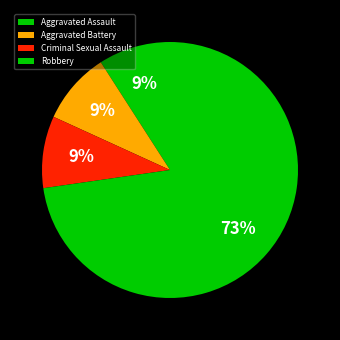

What is the largest slice in the pie chart?

Robbery